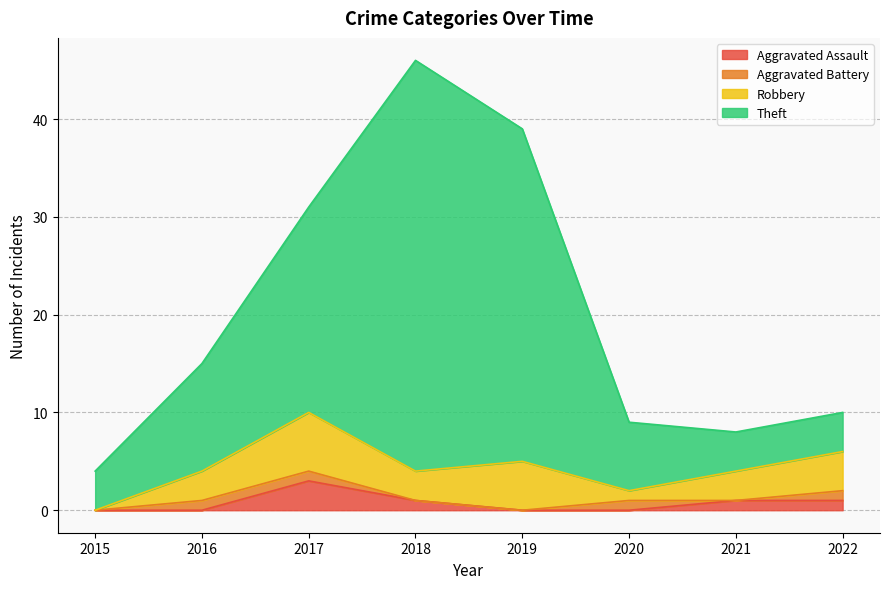

The value of Aggravated Assault at 2015 is -2. True or false?

False